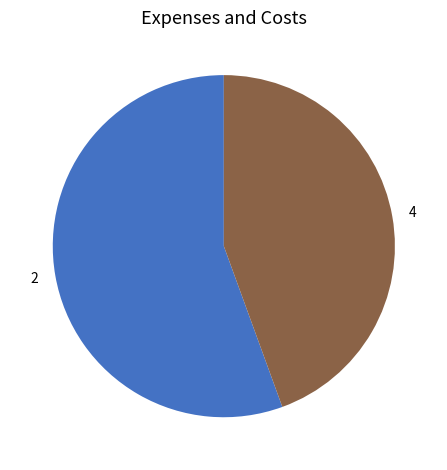

True or false: 4 accounts for 54% of the total.

False